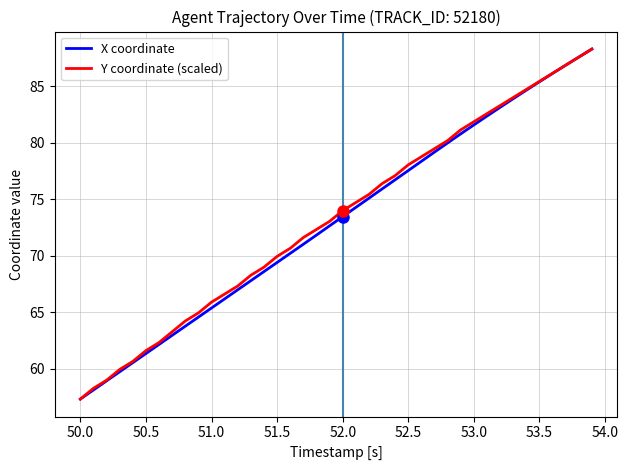

What is the lowest value of the X coordinate series?

57.3